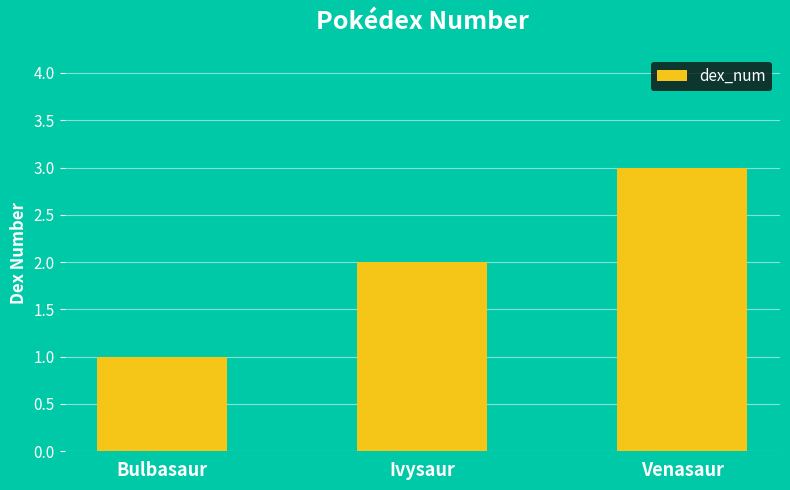

The chart shows a value of 1 at Bulbasaur. True or false?

True